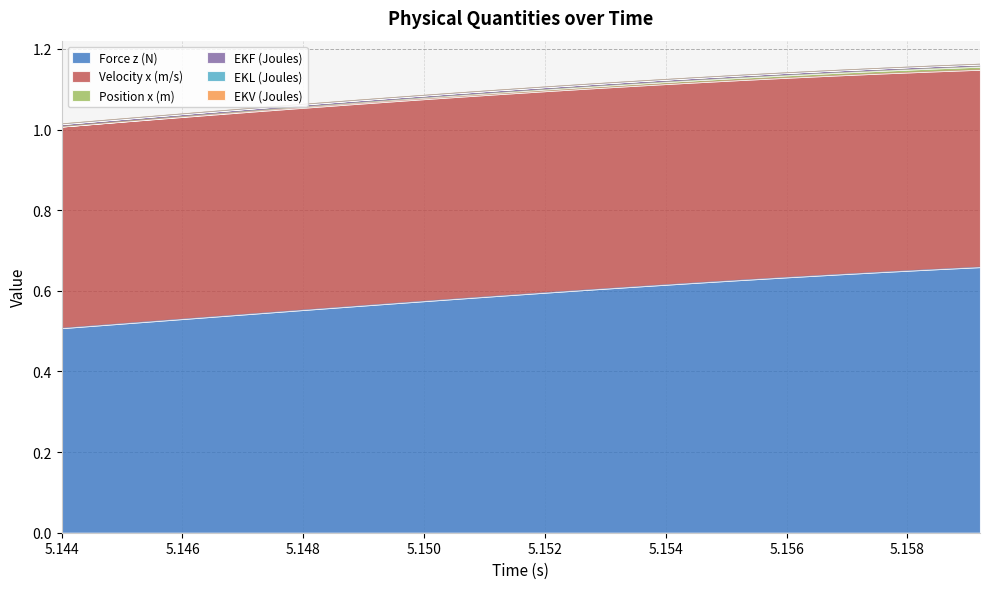

Which series has the largest range (max minus min)?

Force z (N)